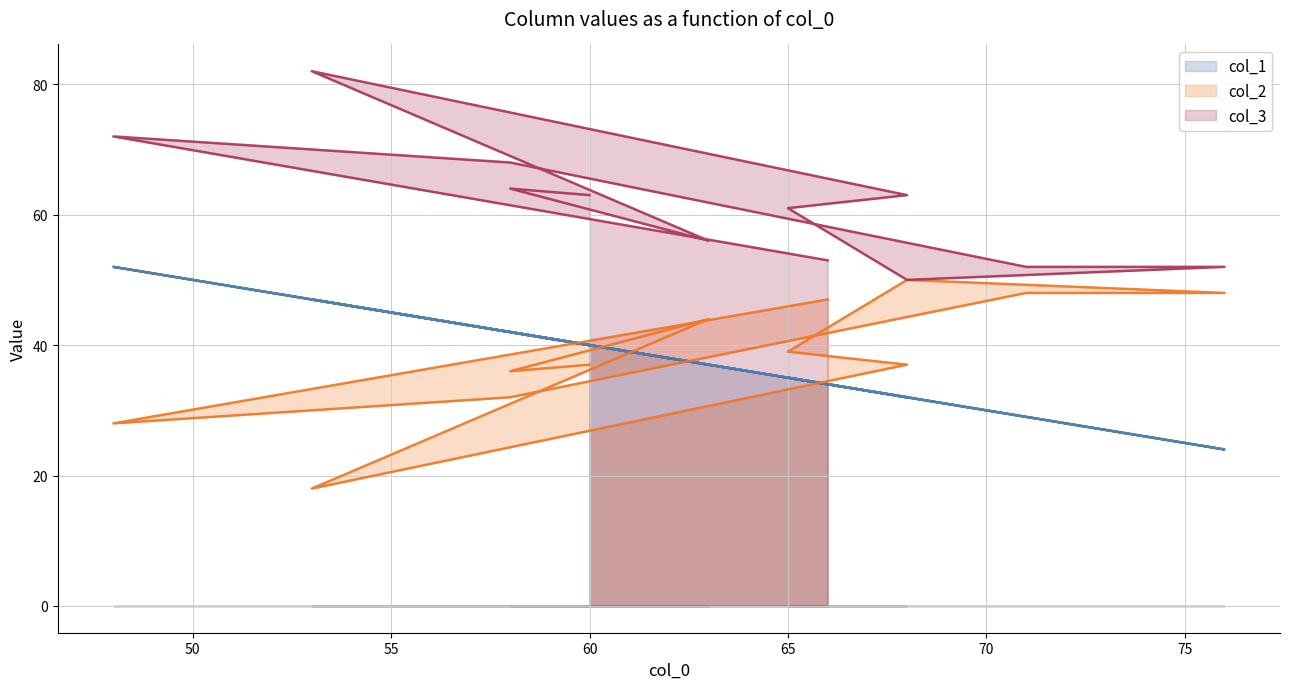

What are all the series names shown in the legend?

col_1, col_2, col_3